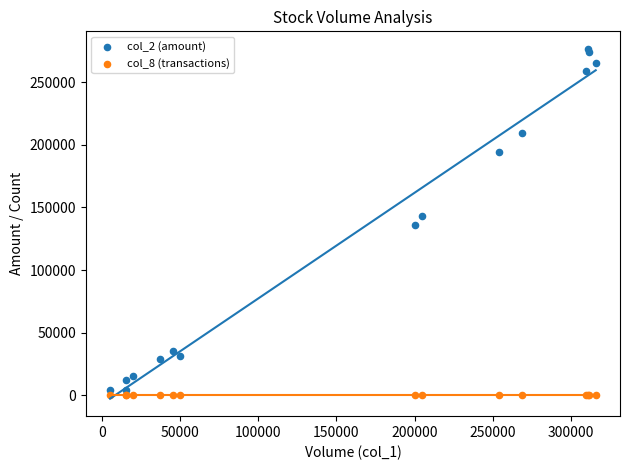

Which series reaches the maximum Y coordinate?

col_2 (amount)